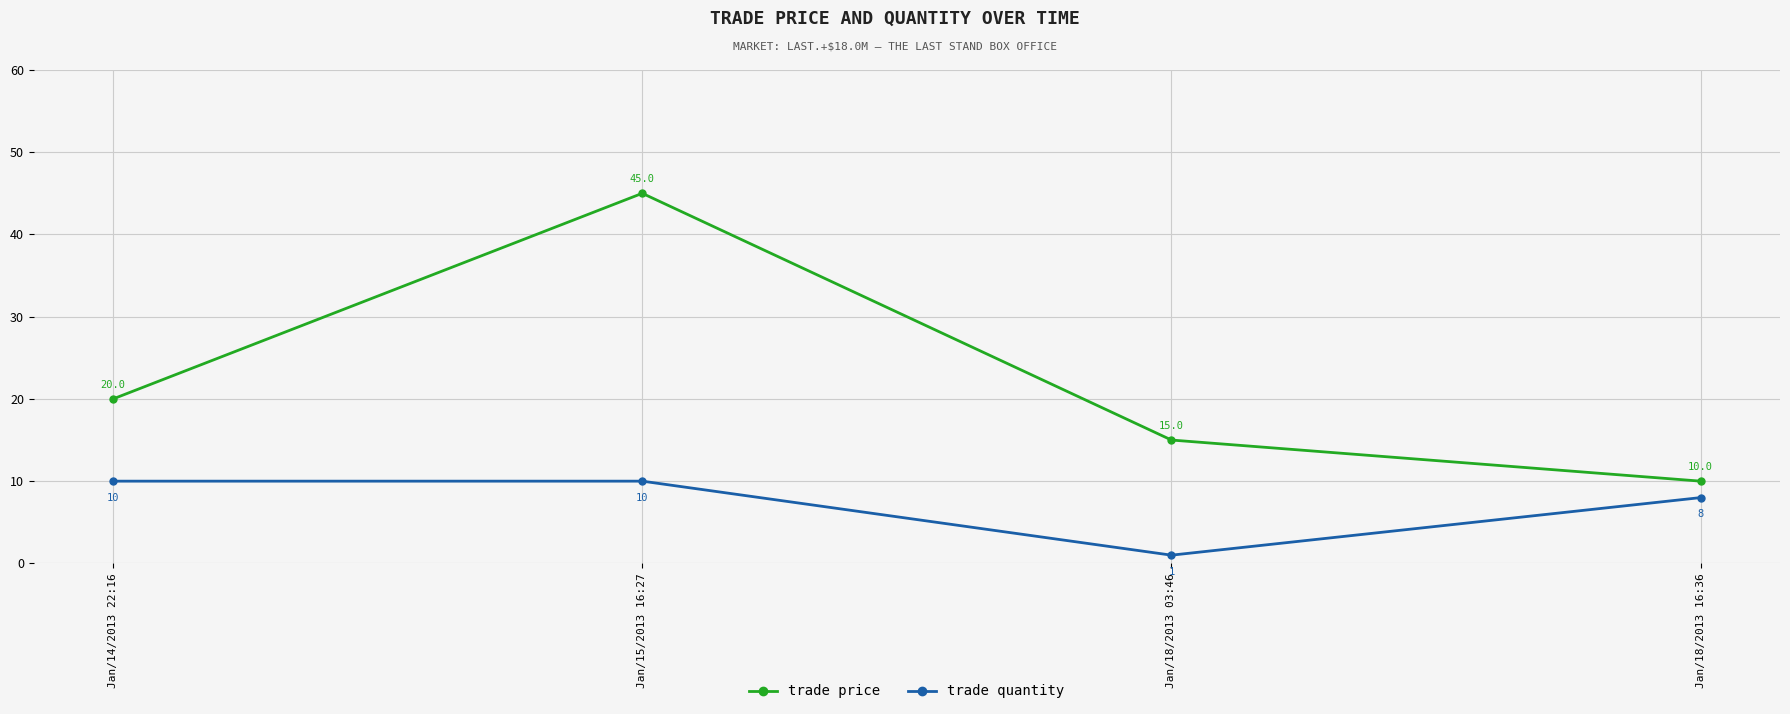

Which series has the largest total across all categories?

trade price